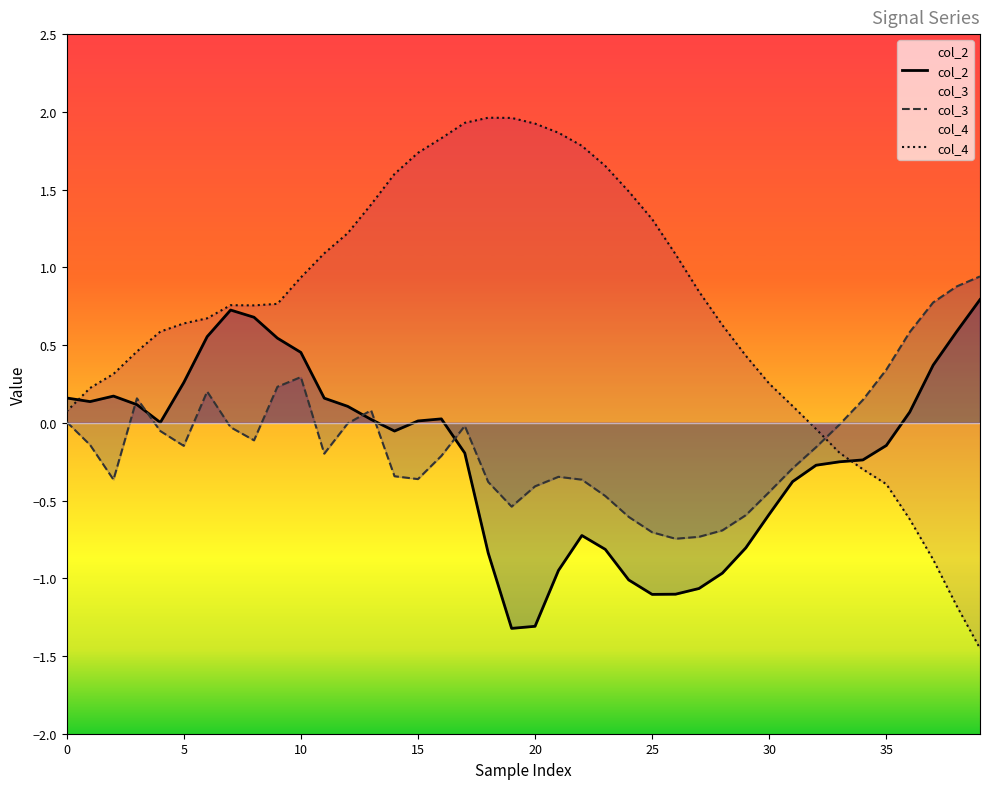

What is the maximum value shown in the chart?

2.0